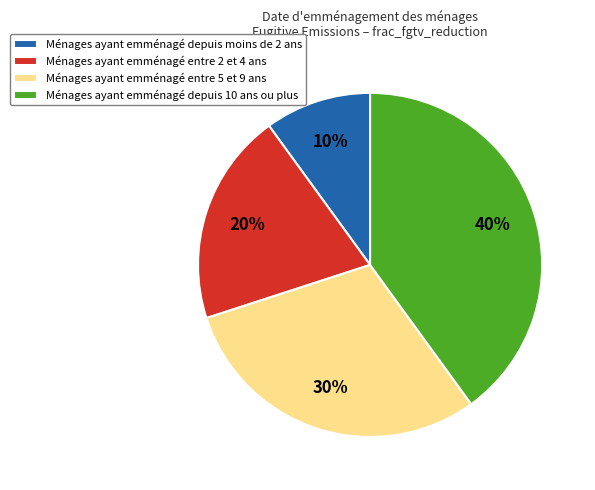

How many slices are in this pie chart?

4